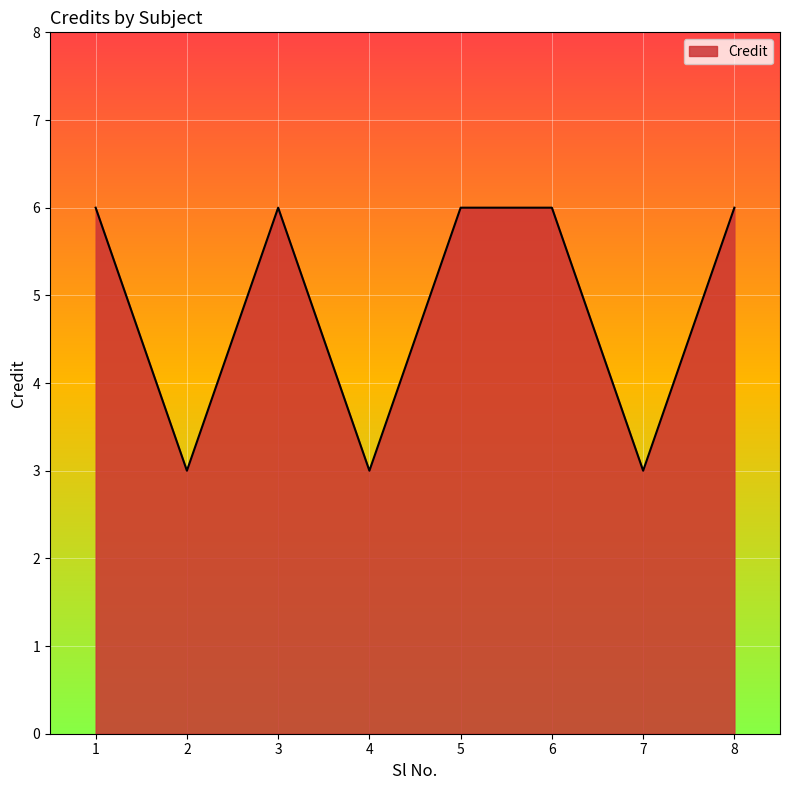

Reading left to right, list all the values displayed in this chart.

6	3	6	3	6	6	3	6